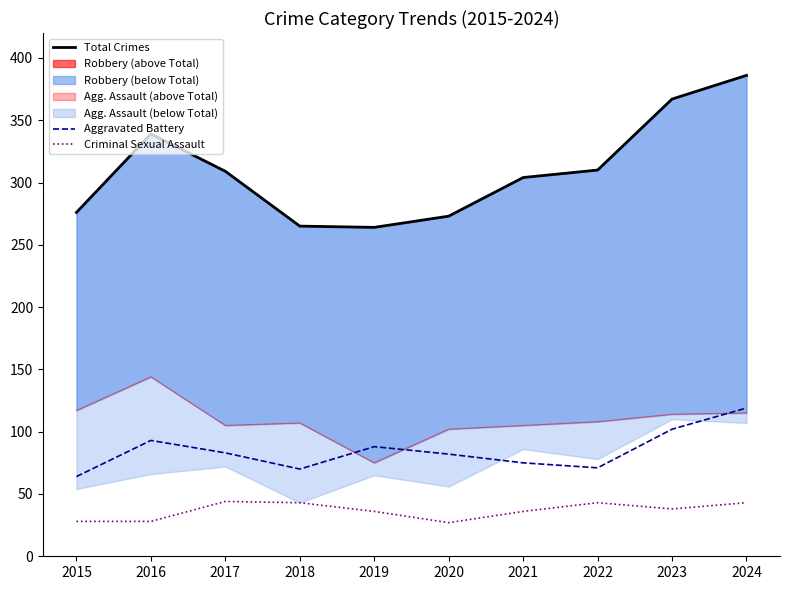

True or false: Criminal Sexual Assault has a value of 38 at 2023.

True